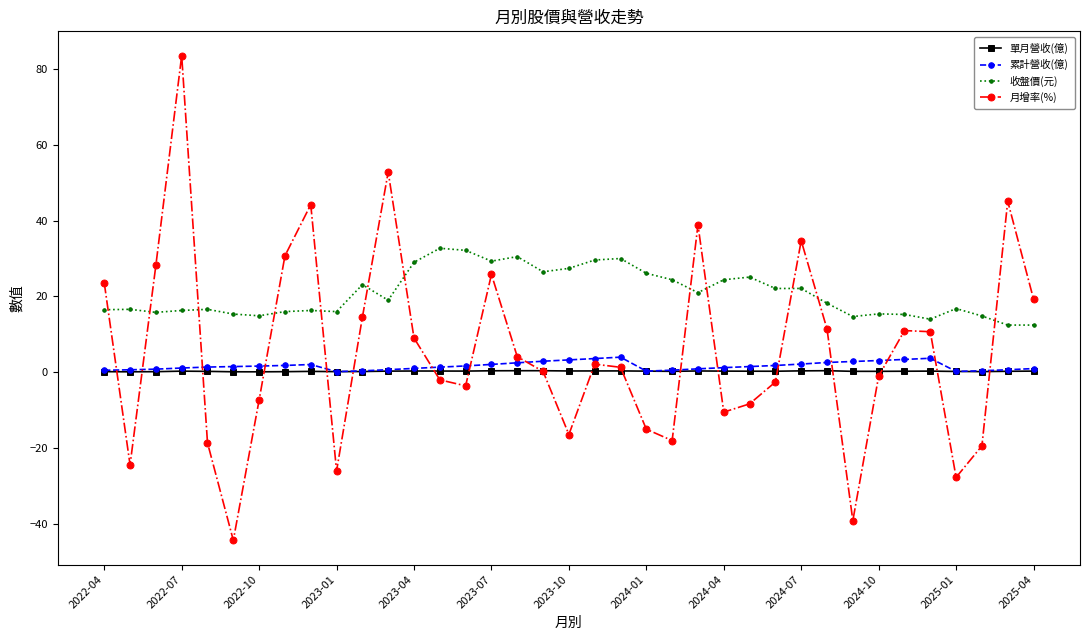

What are all the series names shown in the legend?

單月營收(億), 累計營收(億), 收盤價(元), 月增率(%)